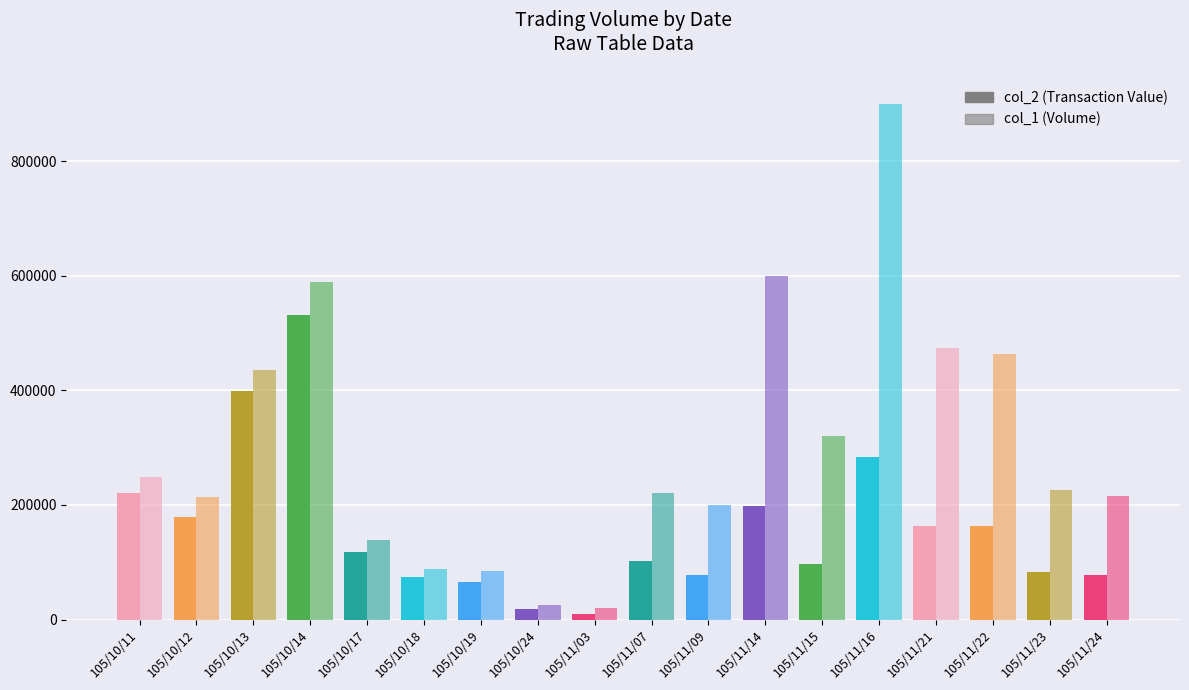

What position from the left is 105/10/18?

6